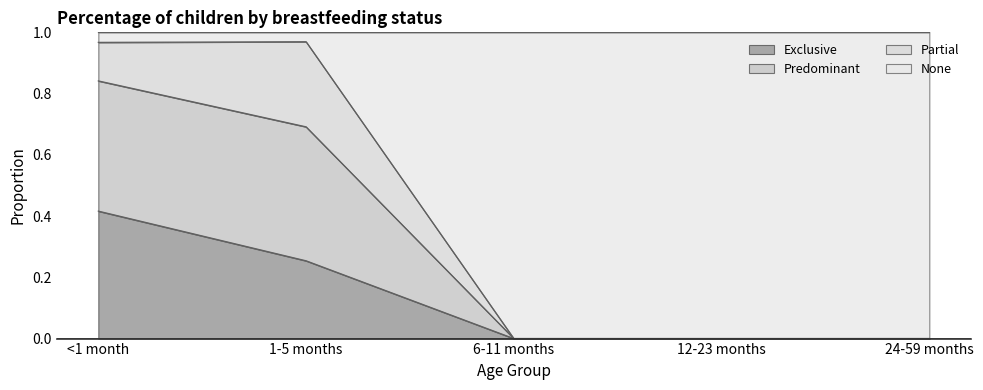

List the labels in order of Exclusive value, largest first.

<1 month, 1-5 months, 6-11 months, 12-23 months, 24-59 months